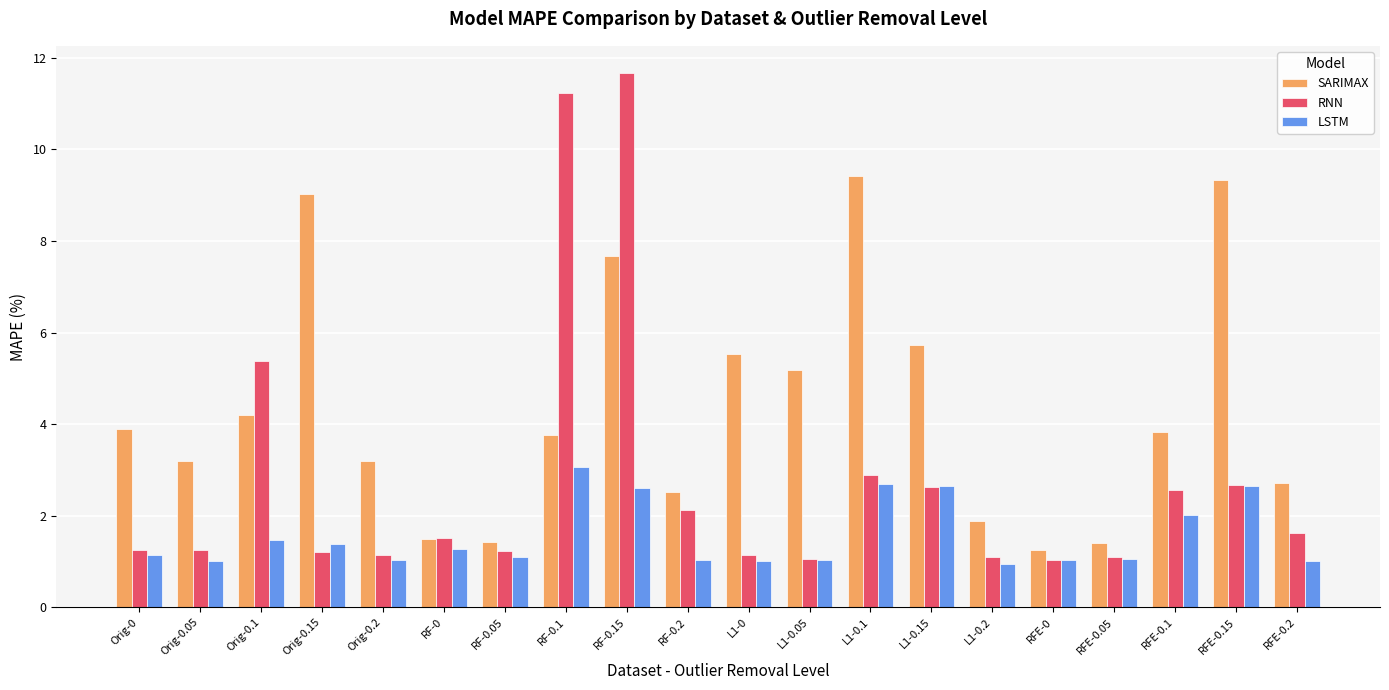

Rank the series by their average value, from lowest to highest.

LSTM, RNN, SARIMAX